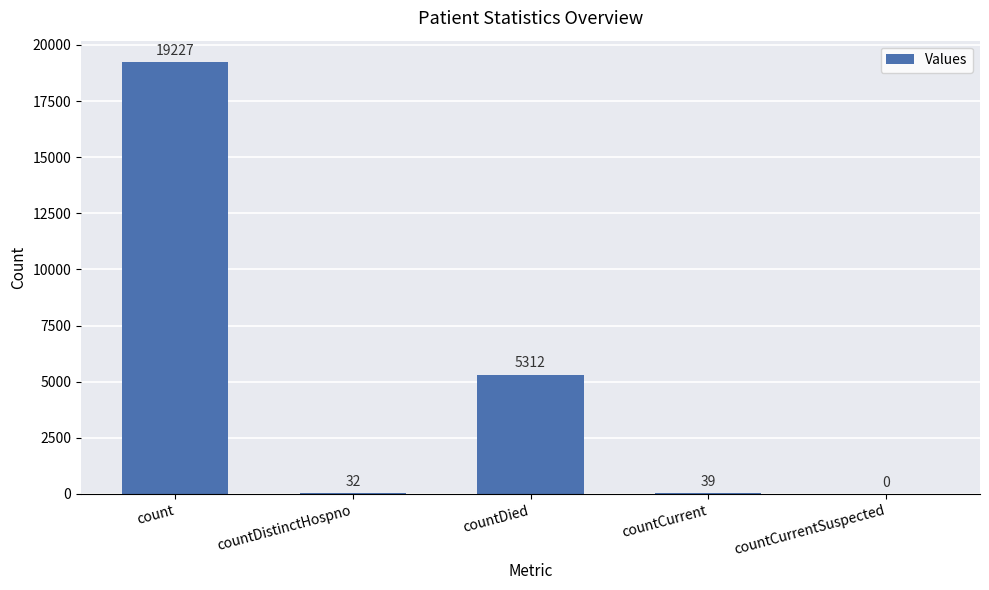

Which category has the highest value across all series?

count